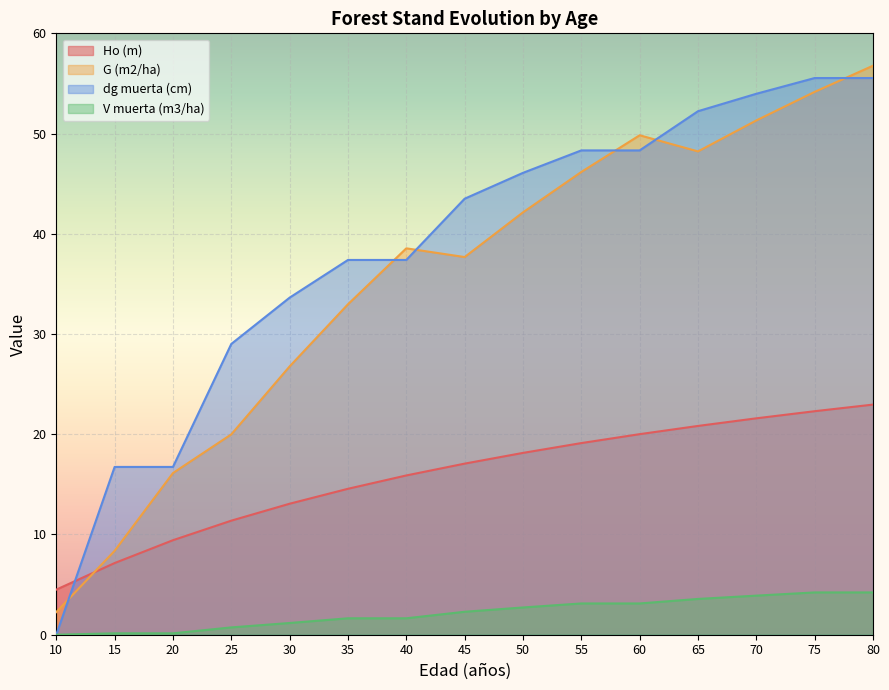

Is the value of dg muerta (cm) at 55 greater than the value of Ho (m) at 10?

Yes